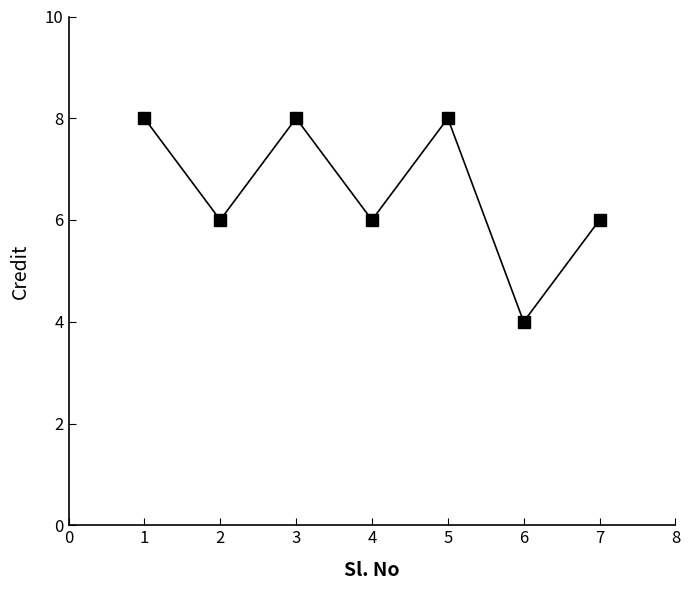

Read the value at 3.

8